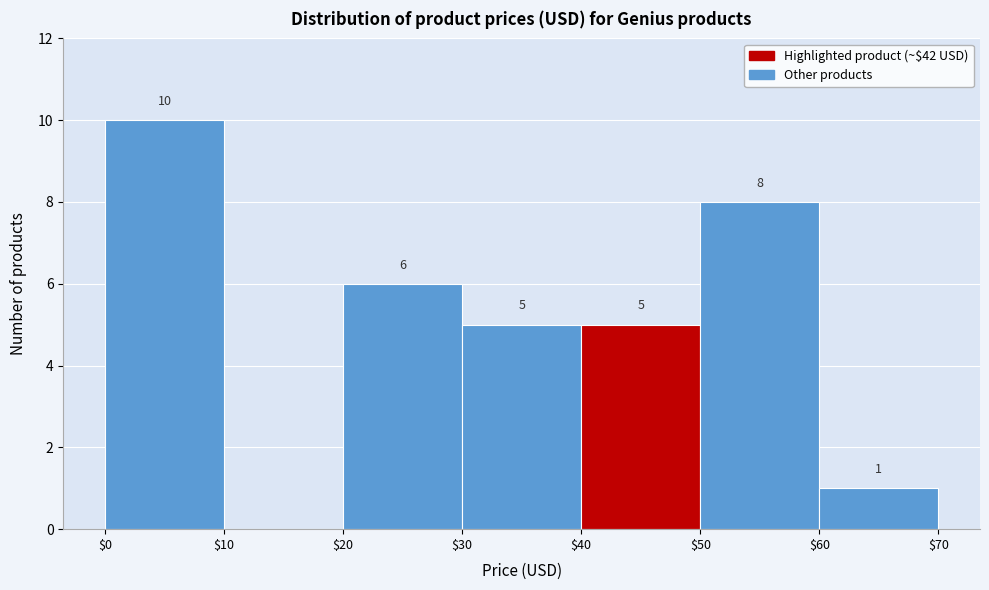

Which range on the x-axis has the tallest bar?

$0 to $10